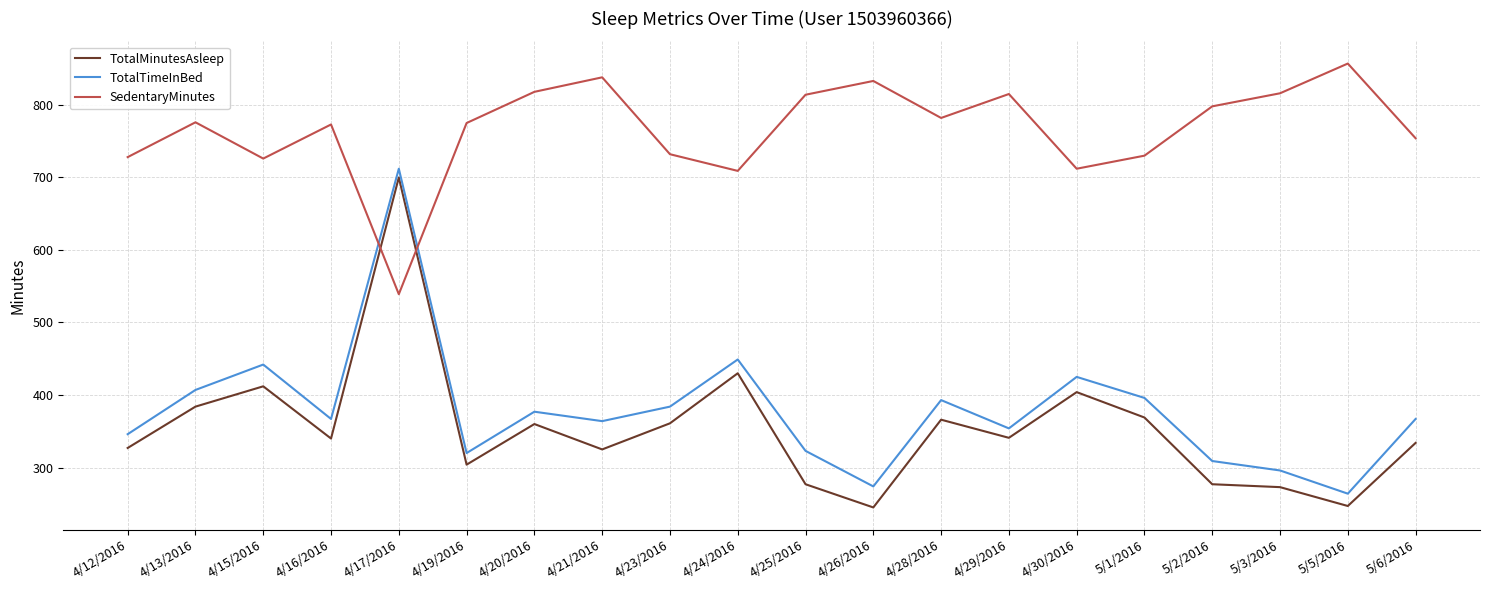

What is the difference between the second highest and second lowest values in the SedentaryMinutes series?

129